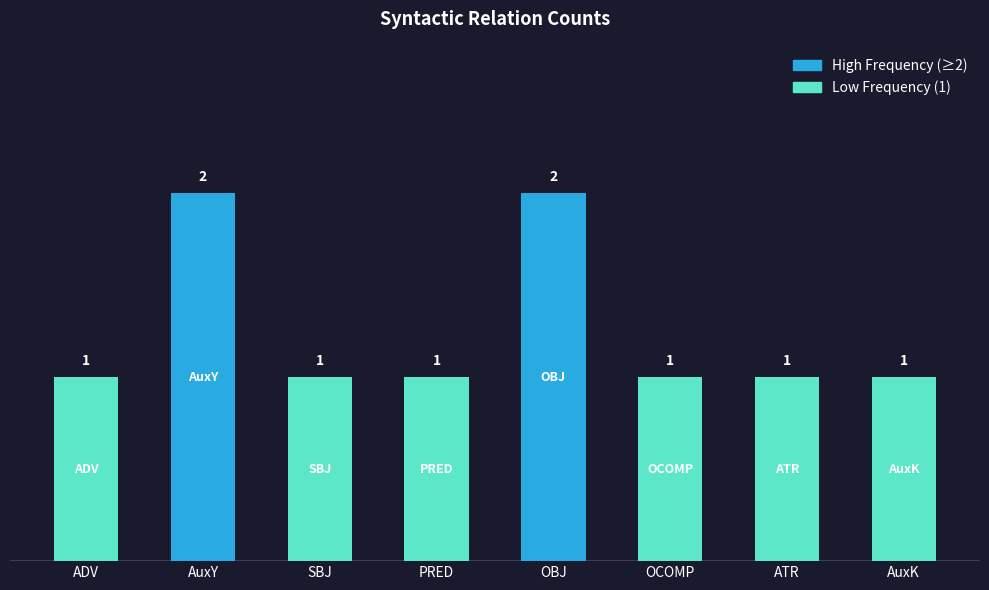

What position from the right is OCOMP?

3